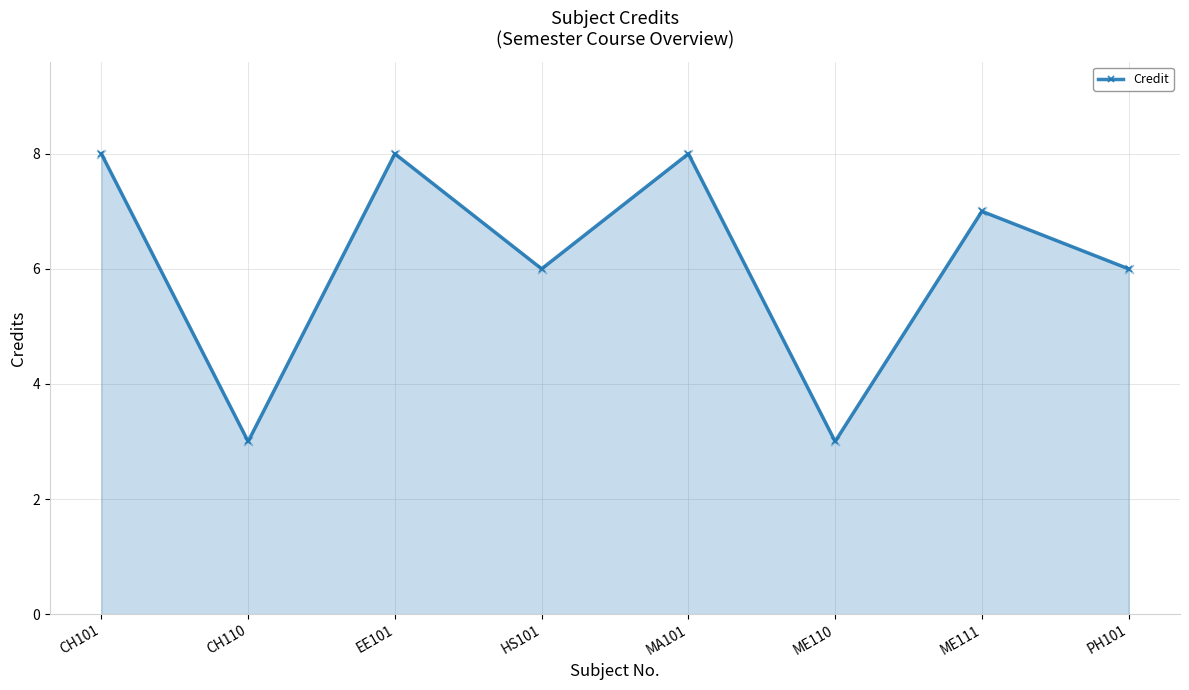

What is the change in value from MA101 to PH101?

-2